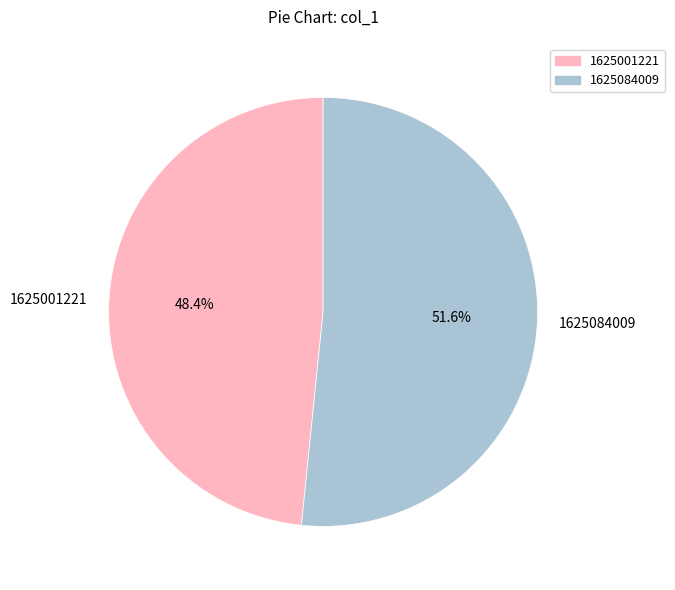

How many slices are in this pie chart?

2